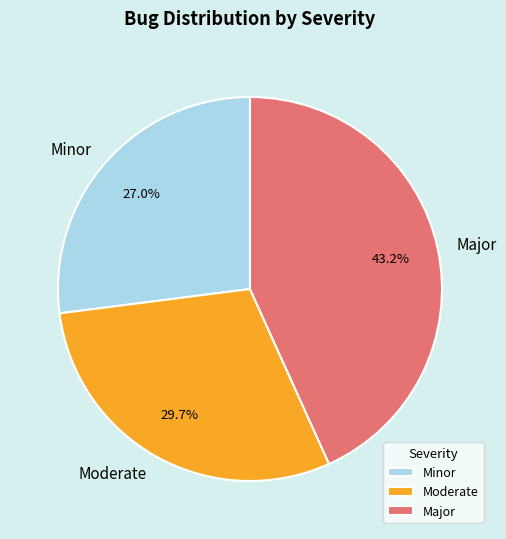

How many slices are in this pie chart?

3